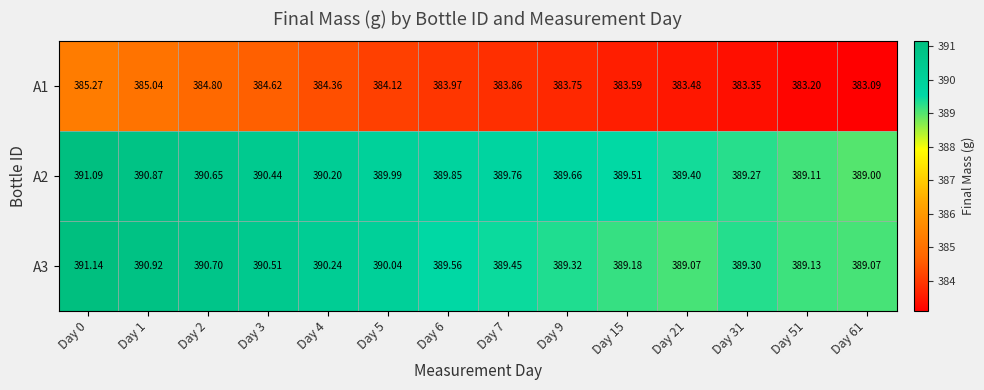

Is the value of A2 at Day 31 greater than the value of A3 at Day 6?

No